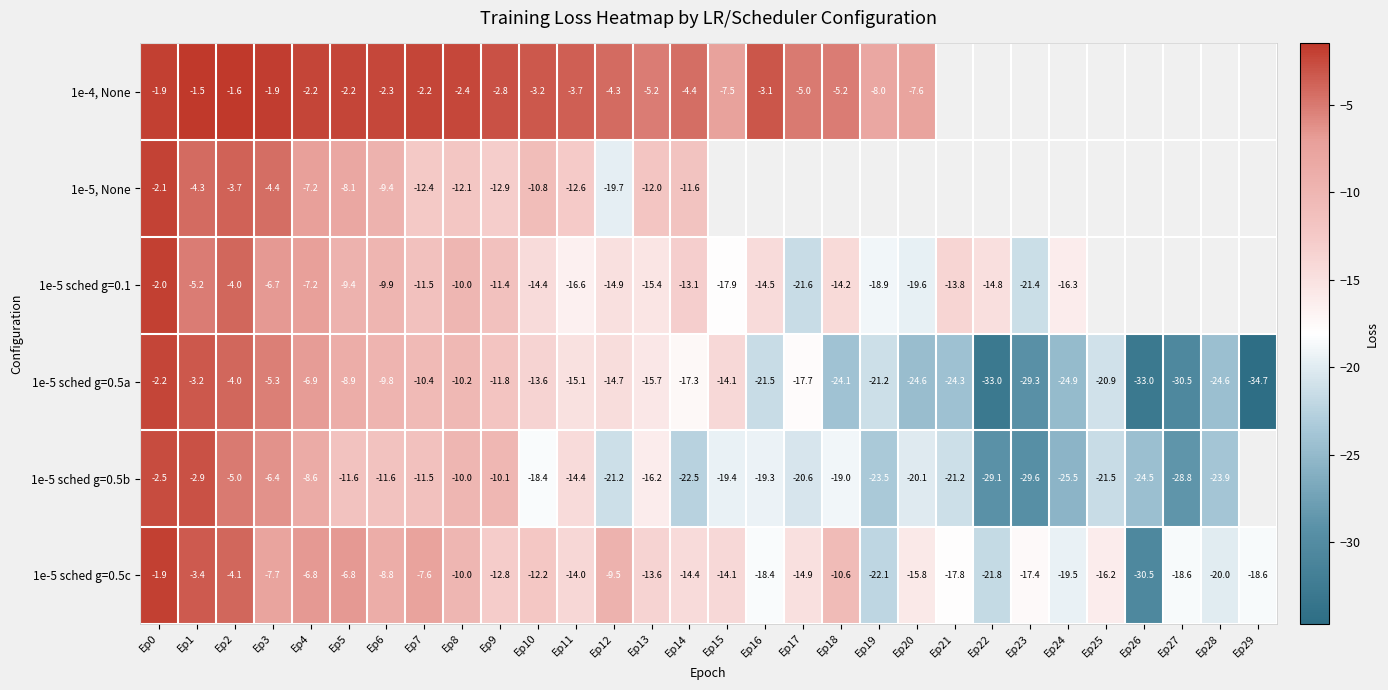

Is the value of 1e-5, None at Ep4 greater than the value of 1e-5 sched g=0.5a at Ep25?

Yes